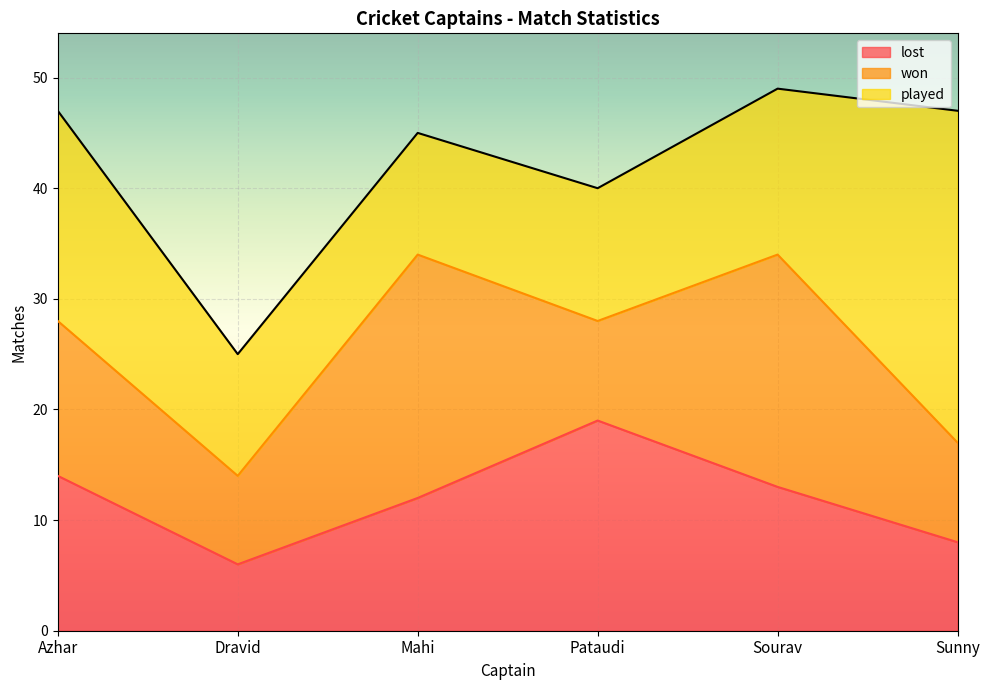

At which label does lost reach its minimum?

Dravid